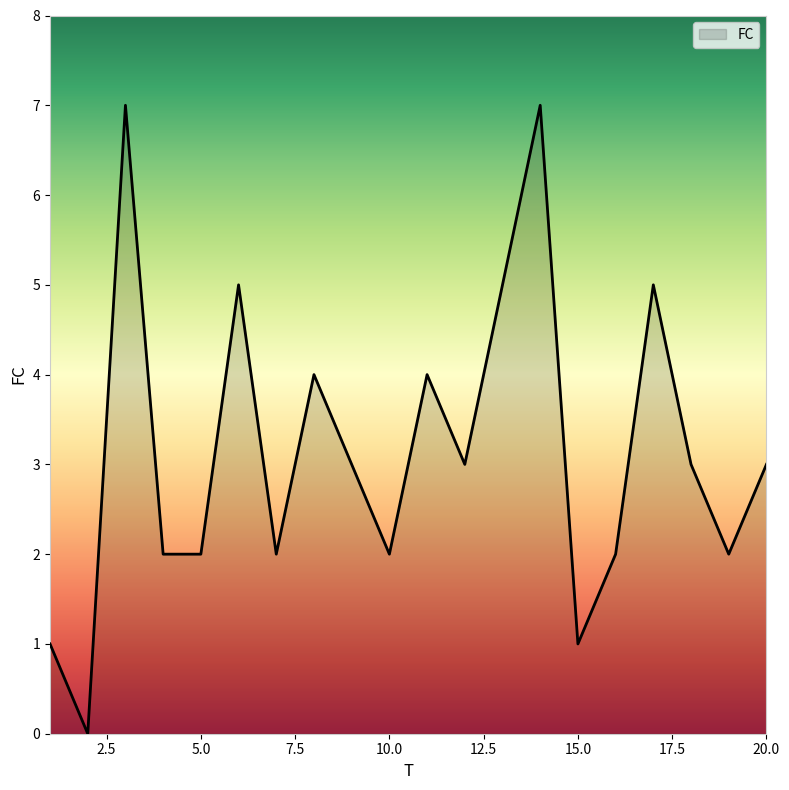

What is the greatest value displayed?

7